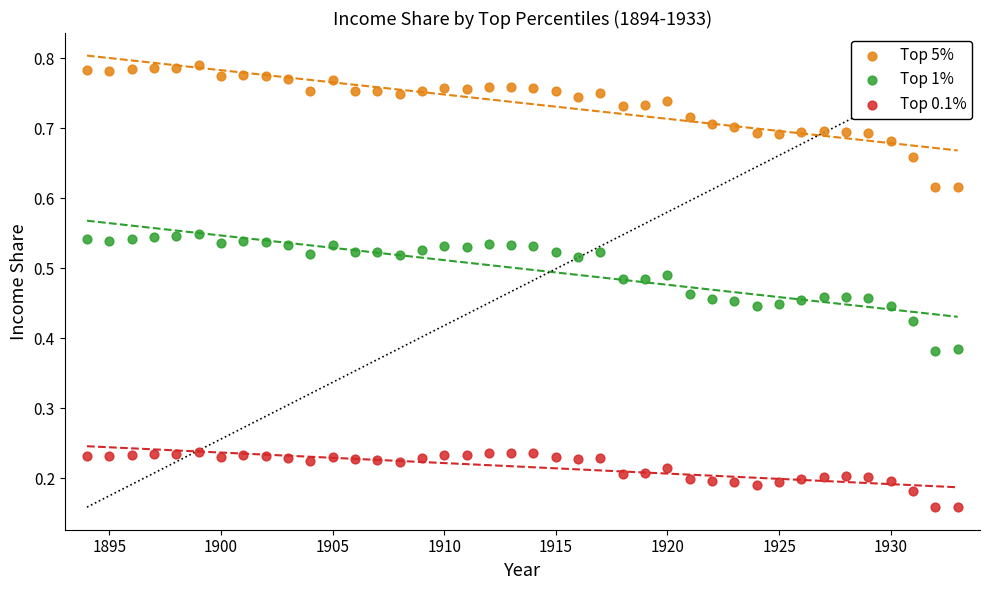

Which series has the widest spread of Y values?

Top 5%